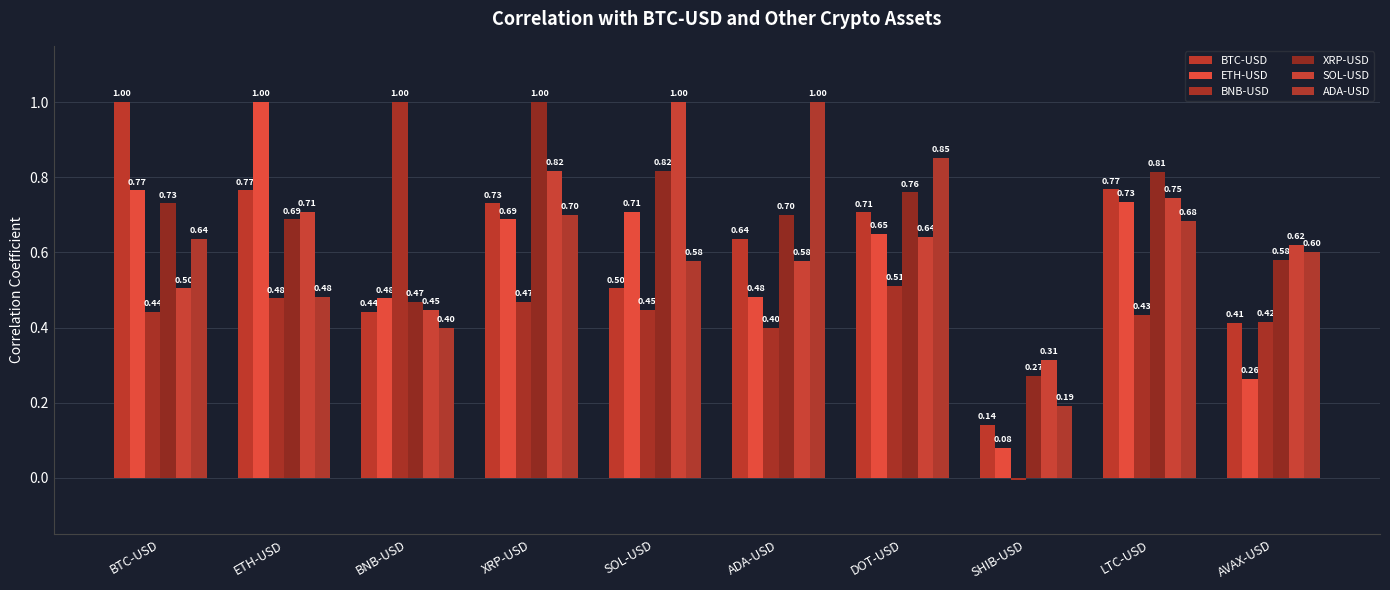

How many bars are there in total?

60